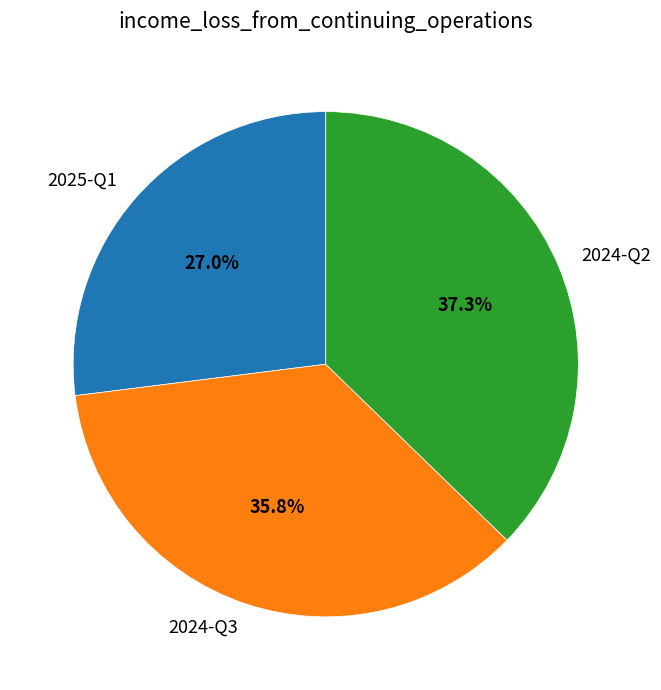

To the nearest percent, what portion does 2024-Q2 represent?

37%